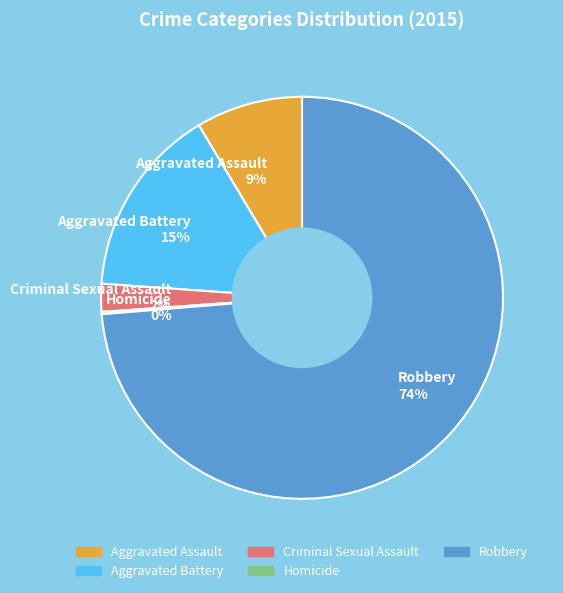

To the nearest percent, what portion does Aggravated Battery represent?

15%